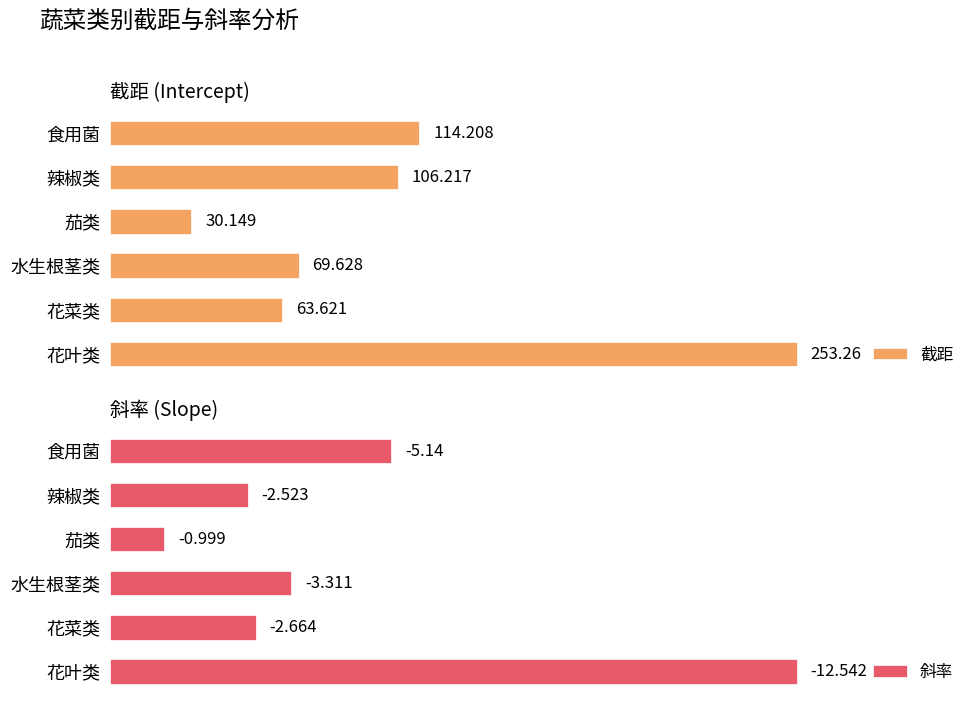

Which series has the largest range (max minus min)?

截距